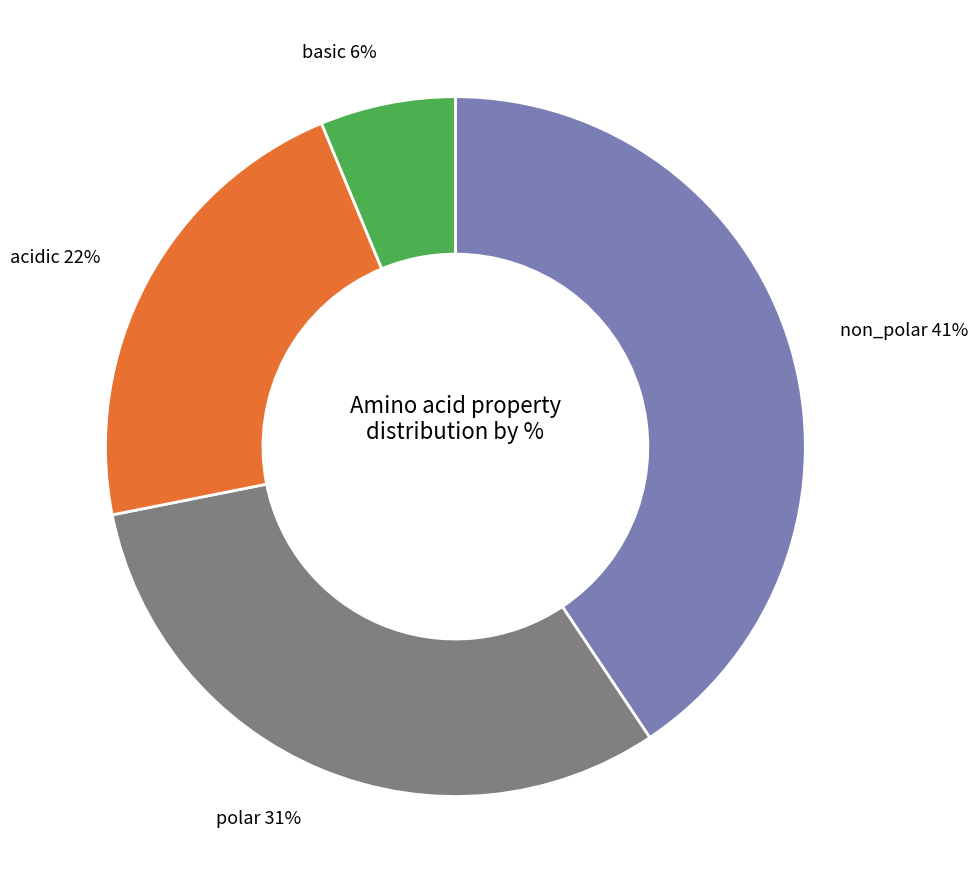

Do acidic 22% and basic 6% together represent more than half of the pie?

No